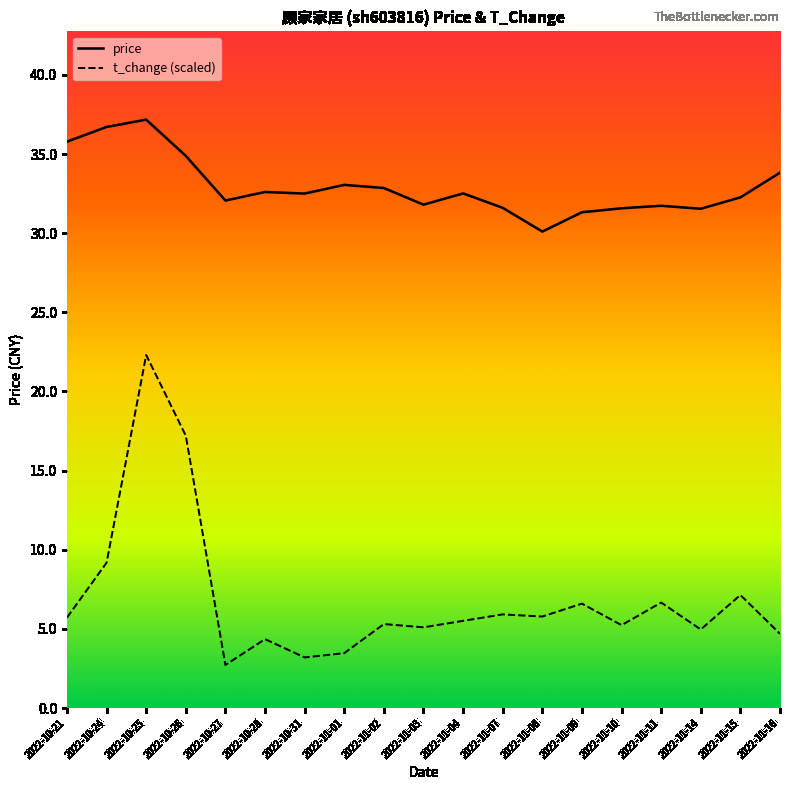

At which label is price closest to 33?

2022-11-01